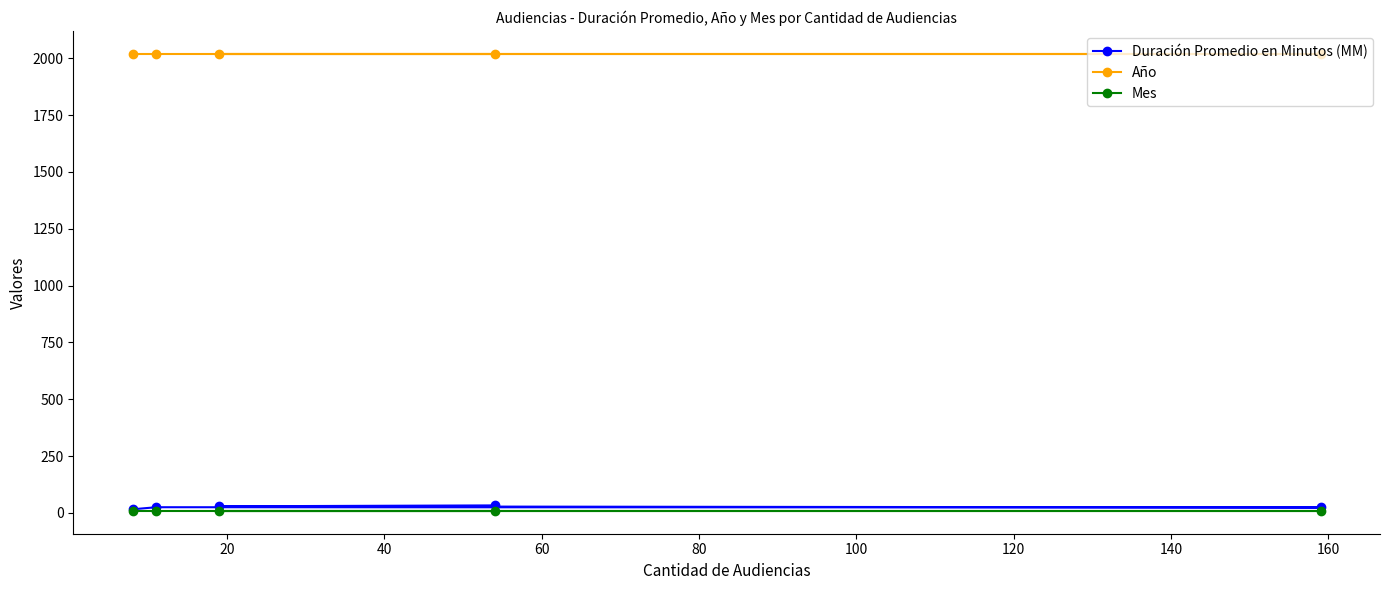

Which series has the largest total across all categories?

Año